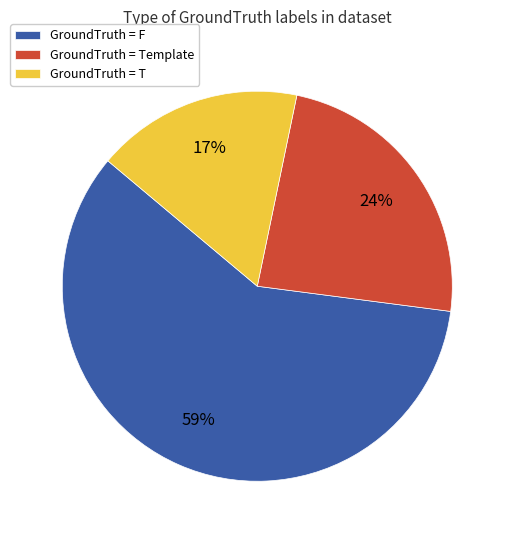

How many slices are in this pie chart?

3